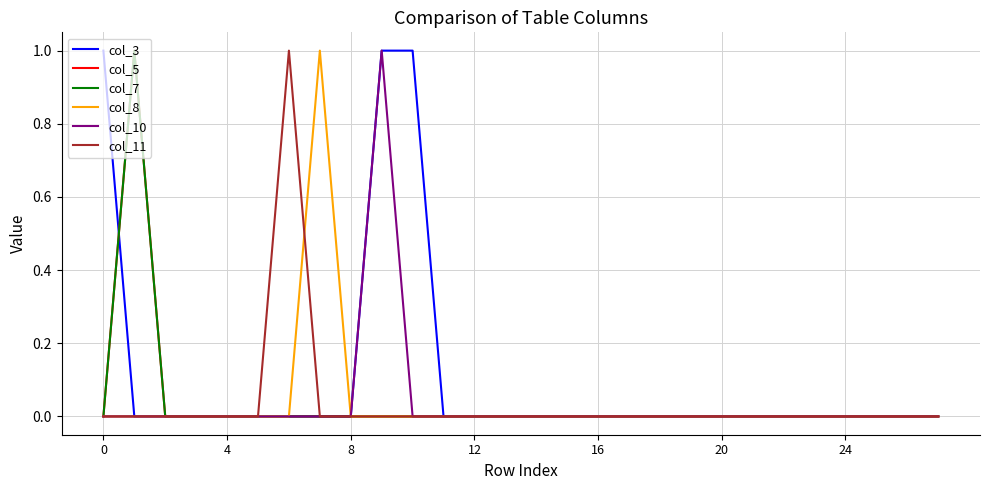

Does the chart have visible grid lines?

Yes